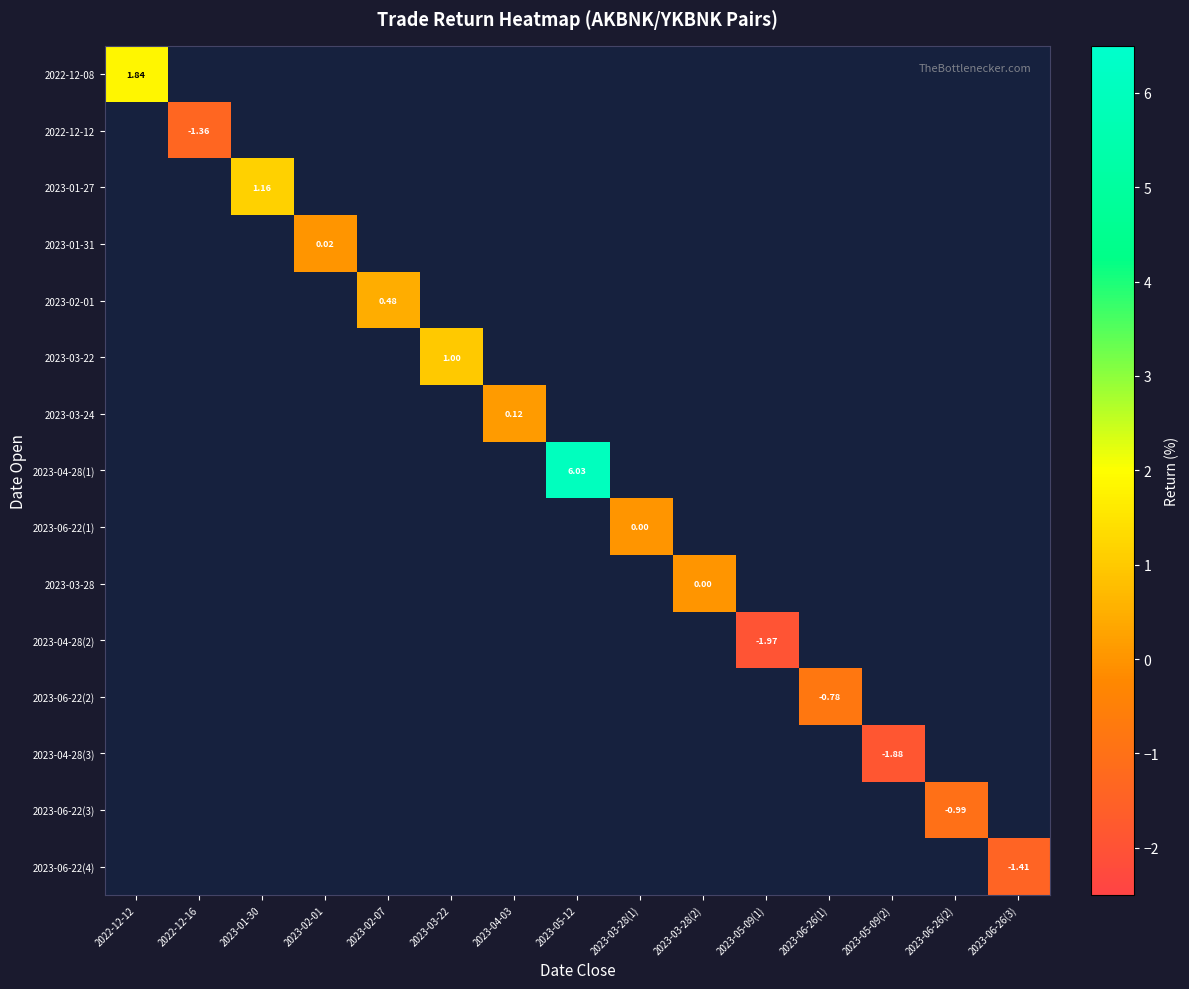

What is the minimum value shown in the chart?

-2.0